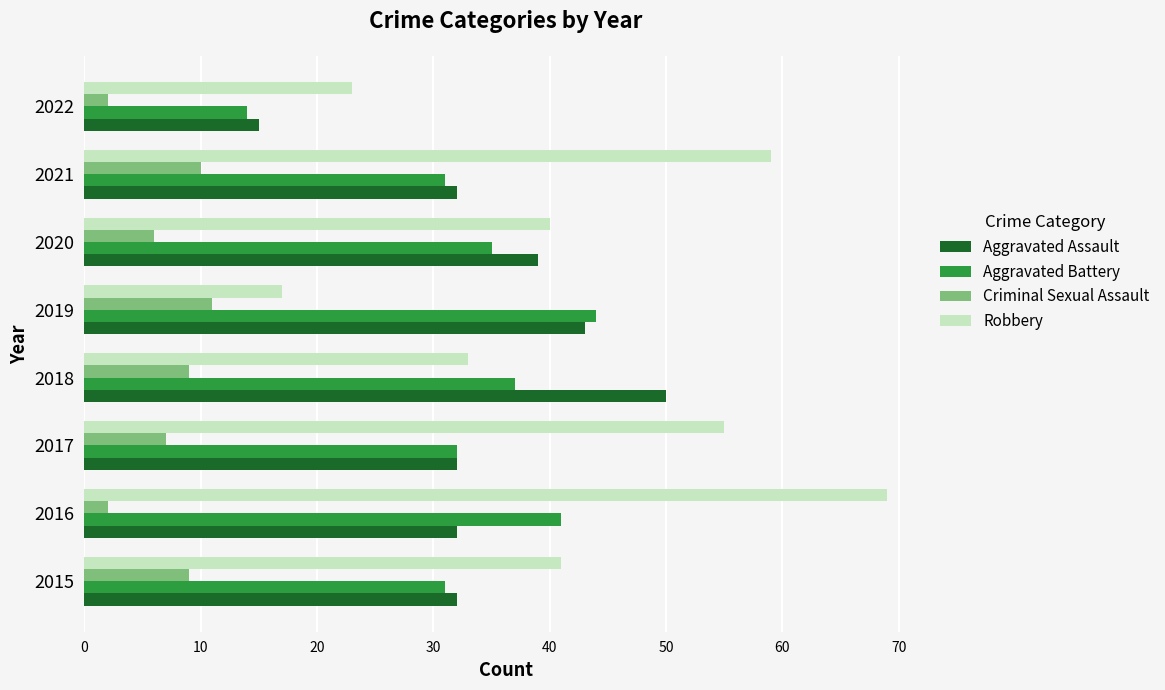

What is the difference between the highest and lowest values at 2020?

34